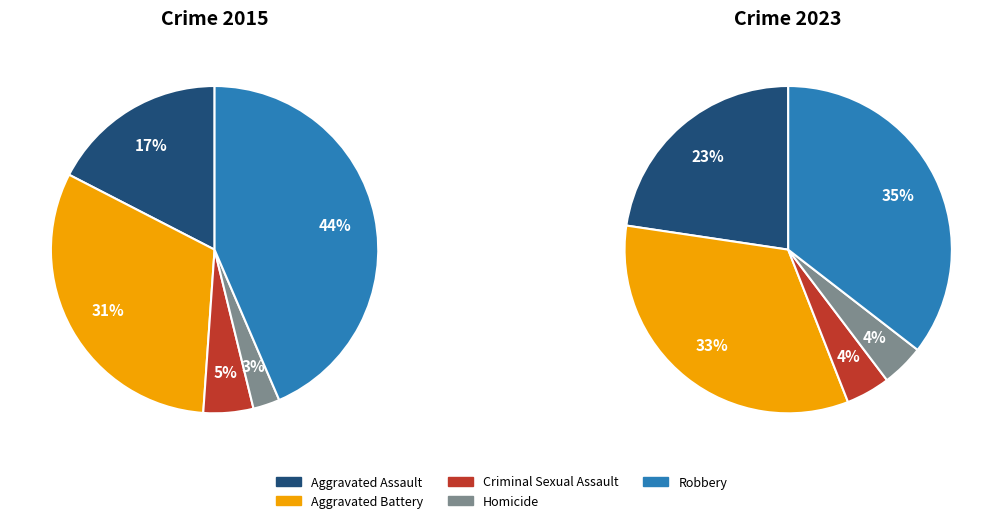

To the nearest percent, what portion does Aggravated Assault represent?

23%